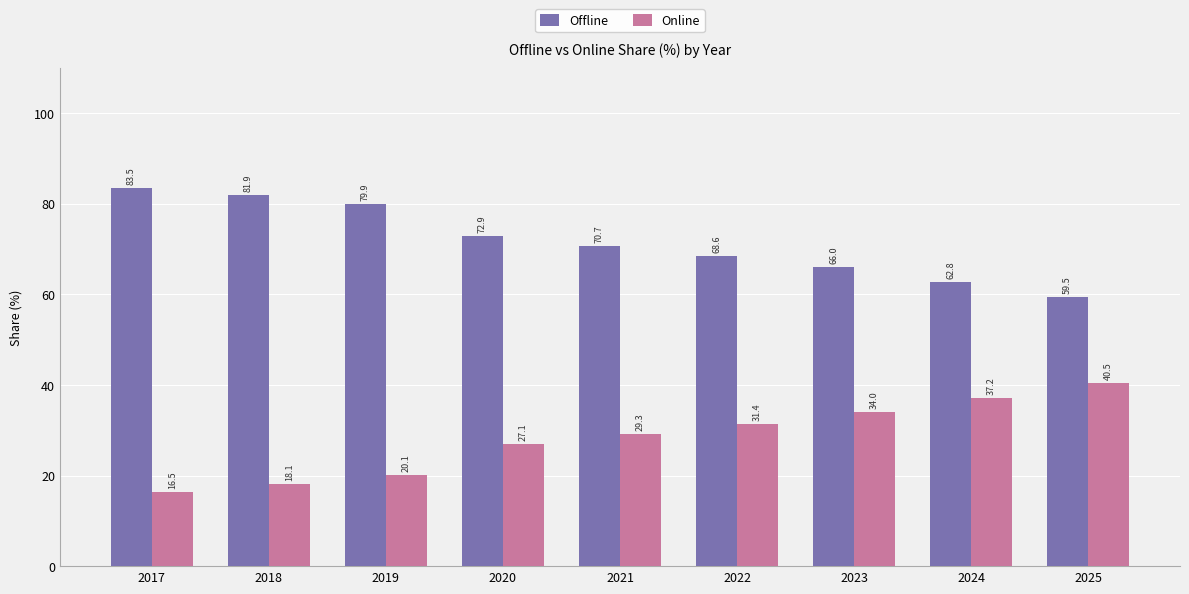

Which series has the largest total across all categories?

Offline